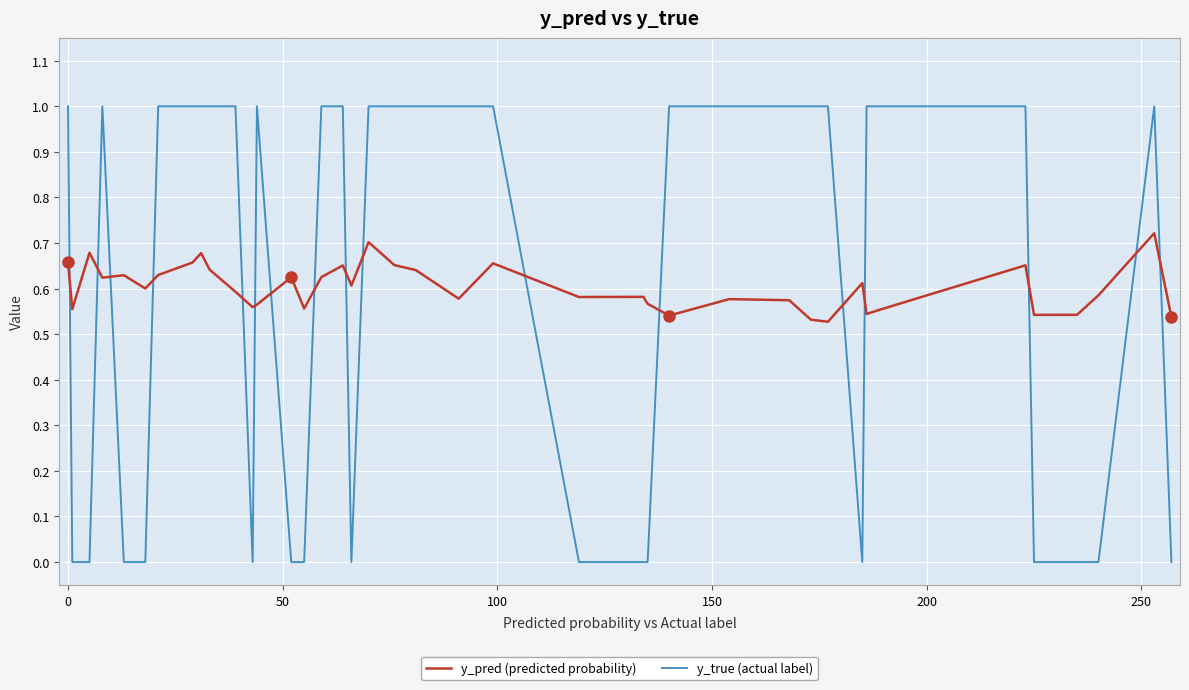

What is the greatest value displayed?

1.0